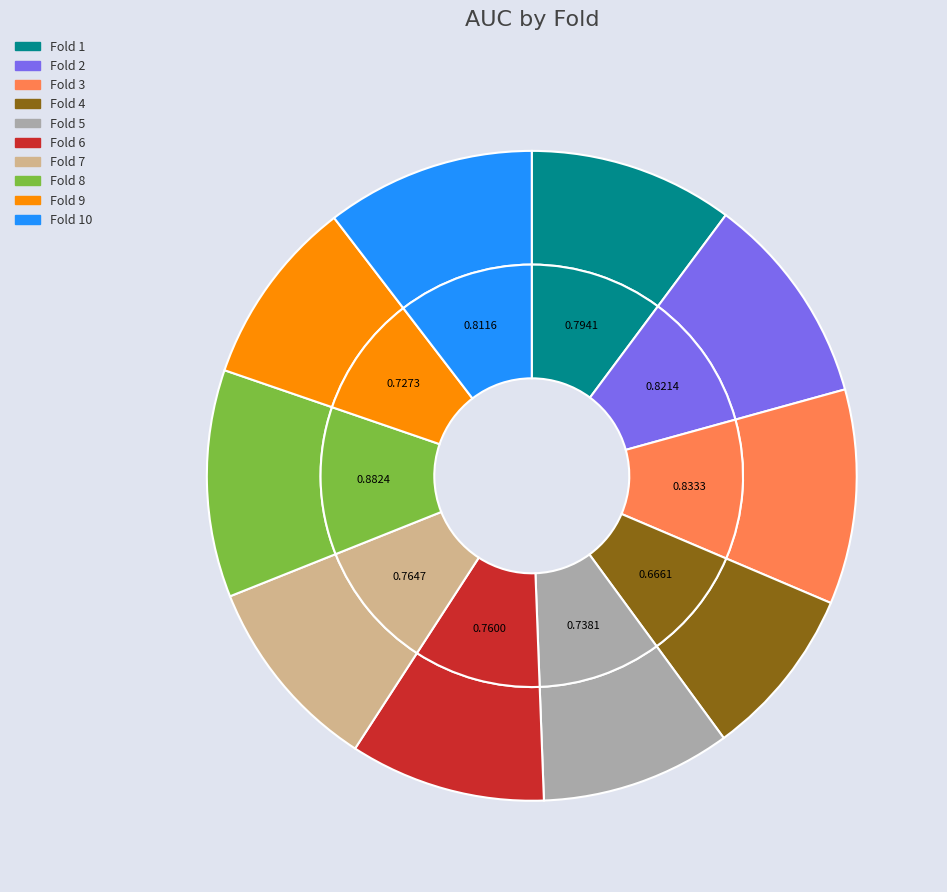

Is it true that Fold 10 is 10% of the pie?

True